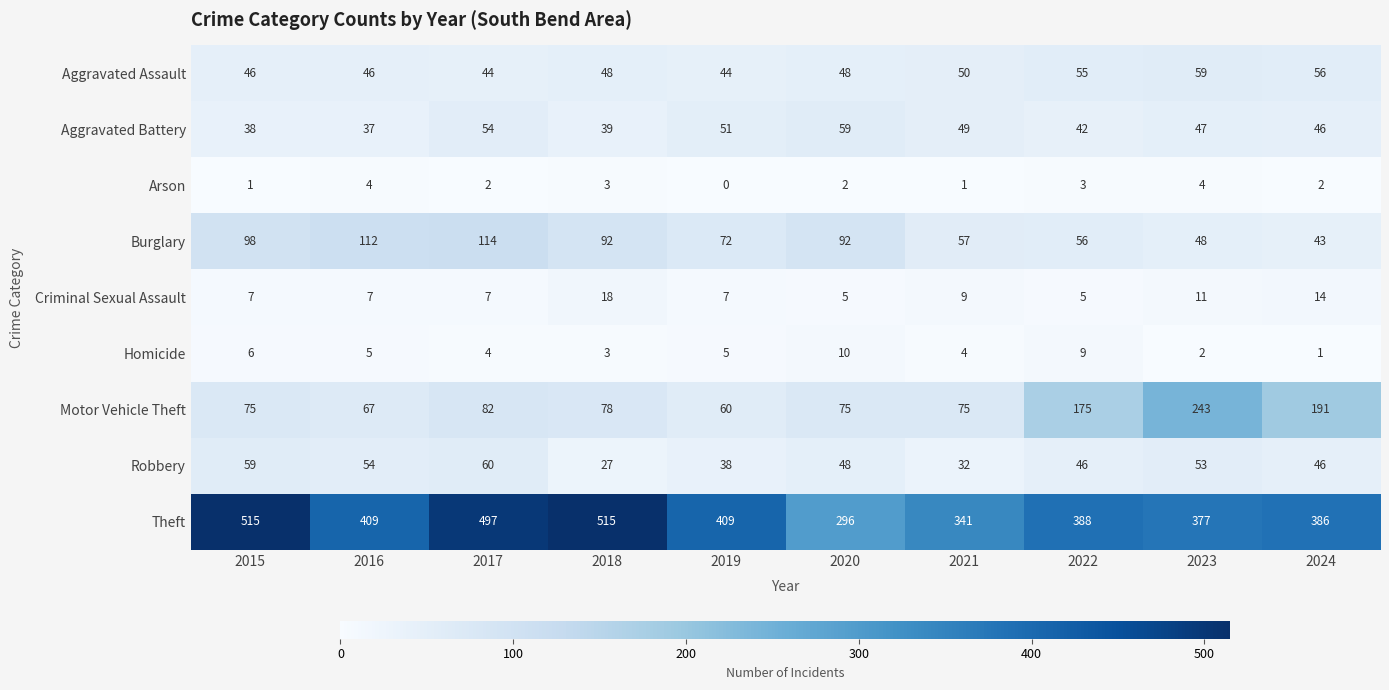

Is it true that Aggravated Assault equals 46 at 2015?

True